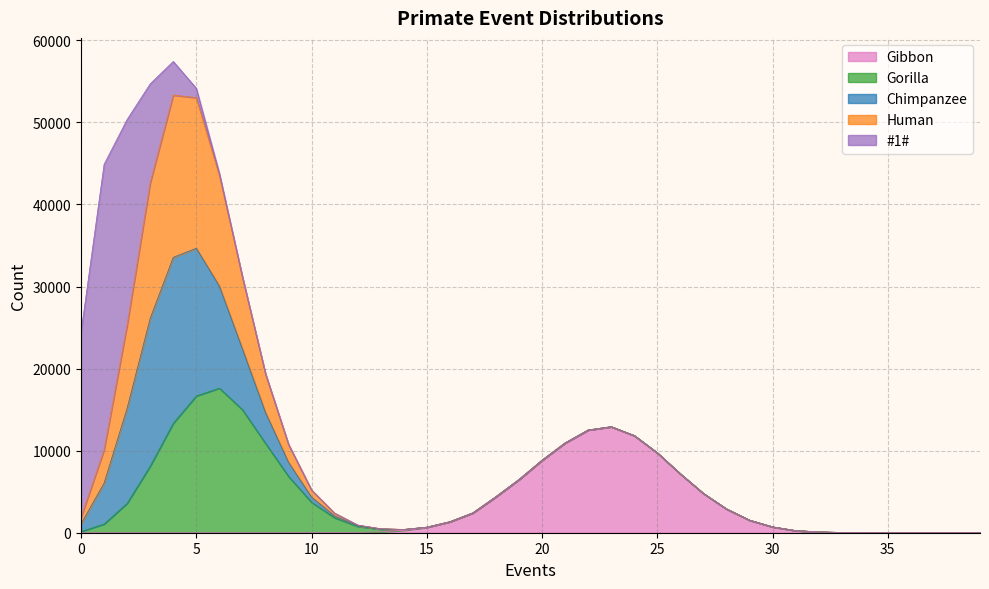

What is the total value across all series at 9?

10761